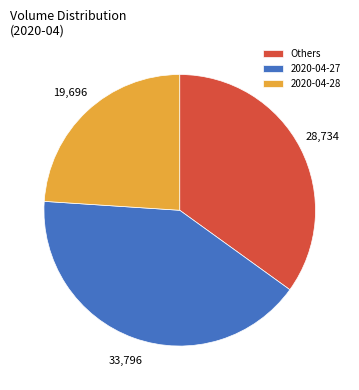

How many slices are in this pie chart?

3